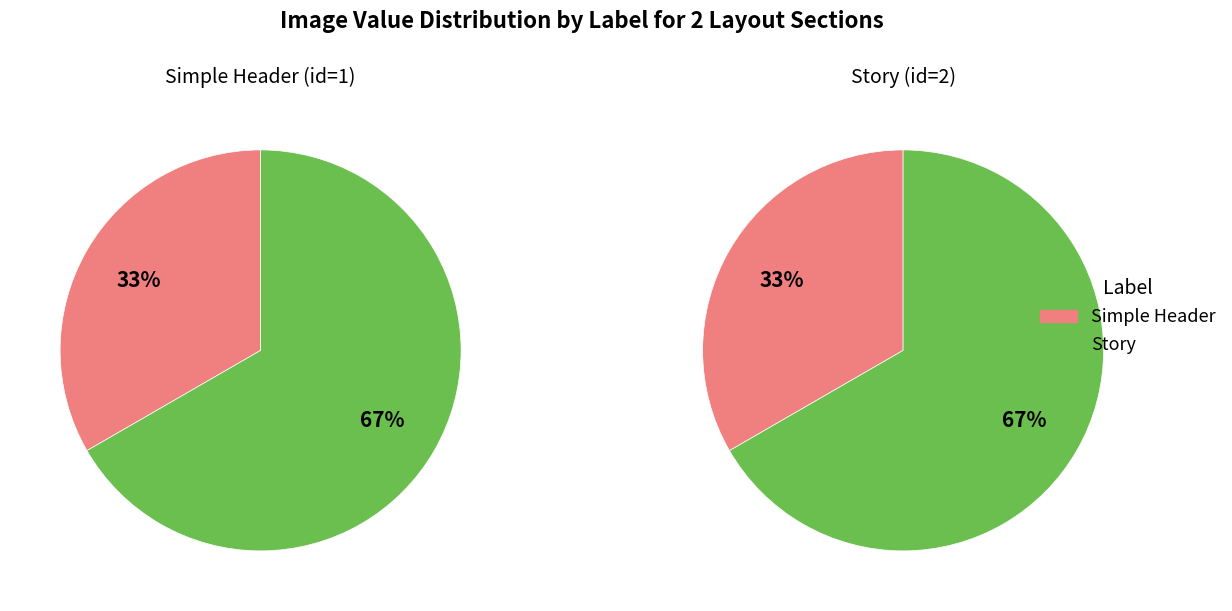

What percentage is the Simple Header slice, to the nearest percent?

33%